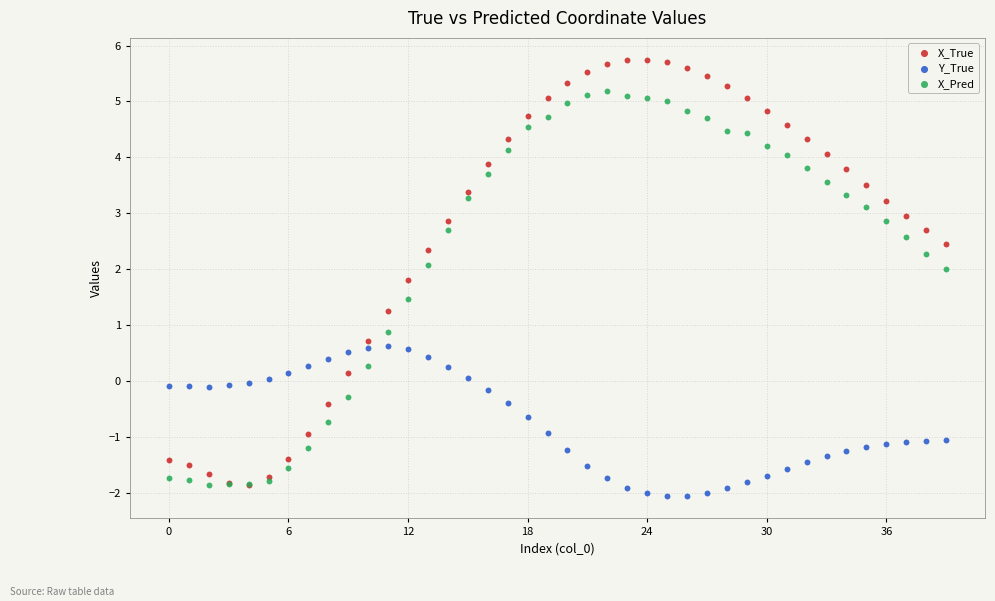

Which series has the largest Y range (max minus min)?

X_True